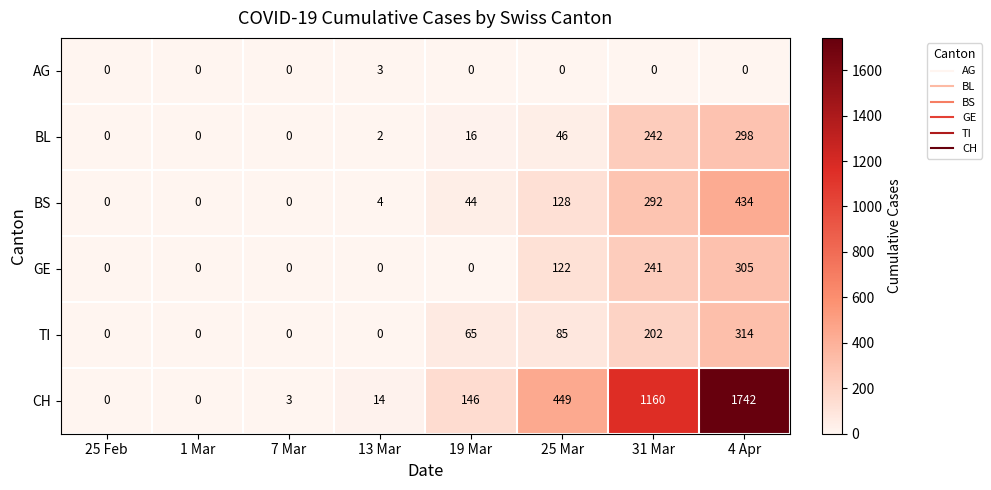

How many data points does each series have?

8